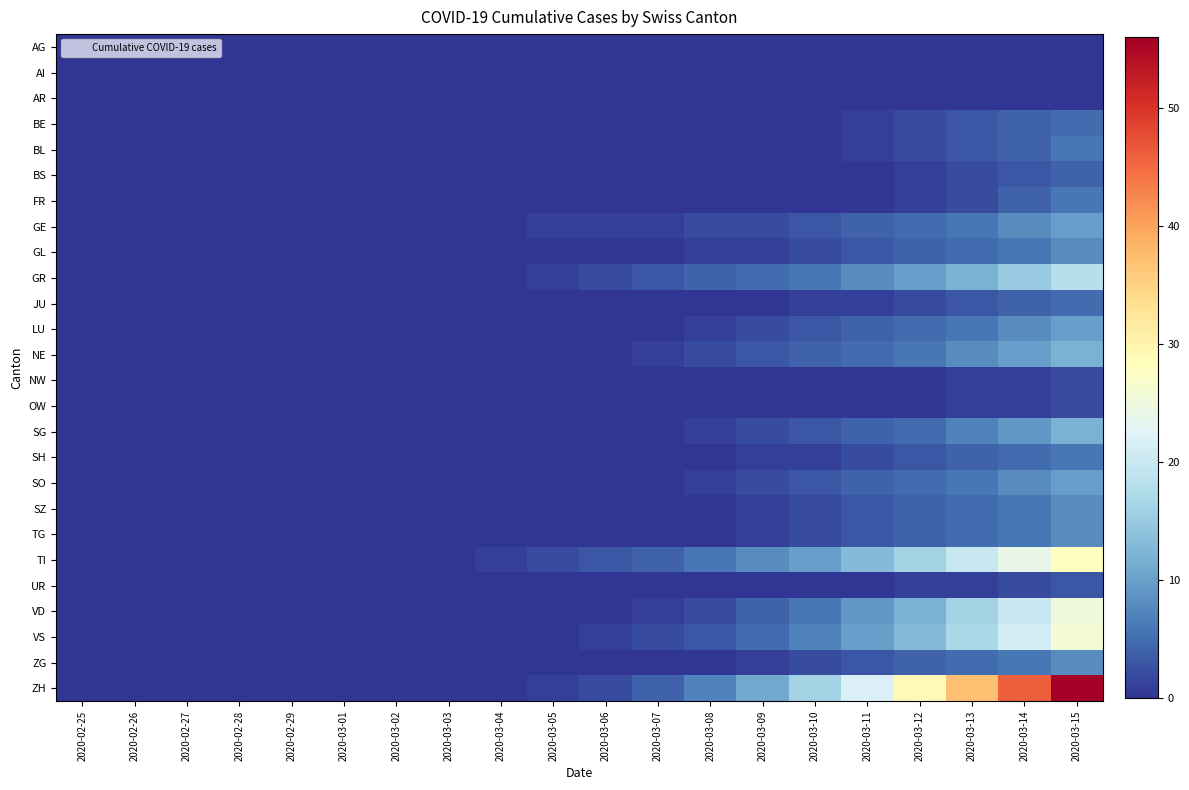

Which series has the largest total across all categories?

ZH